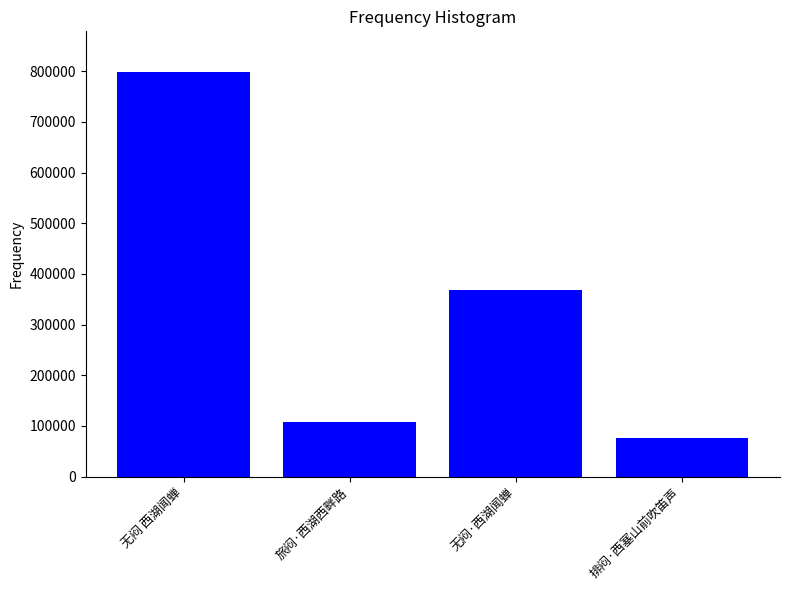

What position from the left is 无闷 西湖闻蝉?

1